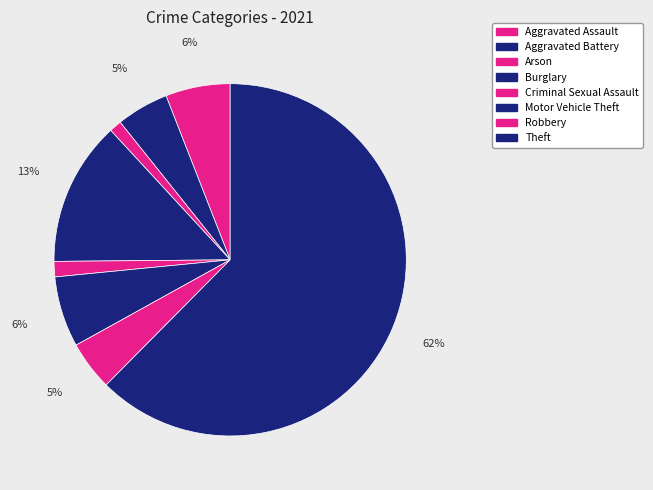

Which has a higher value, Theft or Arson?

Theft